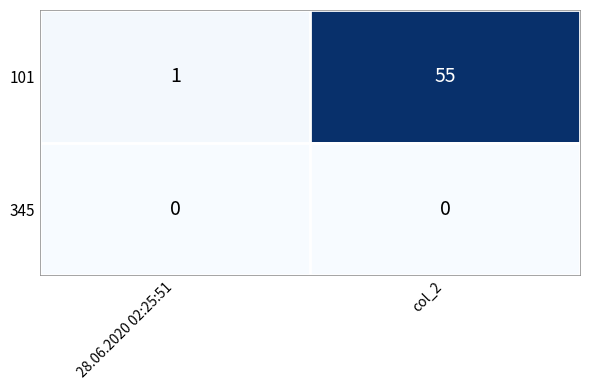

What is the total value across all series at 28.06.2020 02:25:51?

1